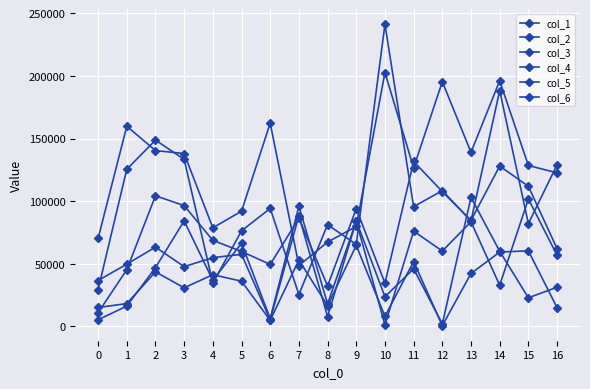

Rank the categories by col_5 value from highest to lowest.

10, 14, 12, 6, 1, 2, 13, 3, 15, 11, 16, 5, 9, 4, 0, 8, 7